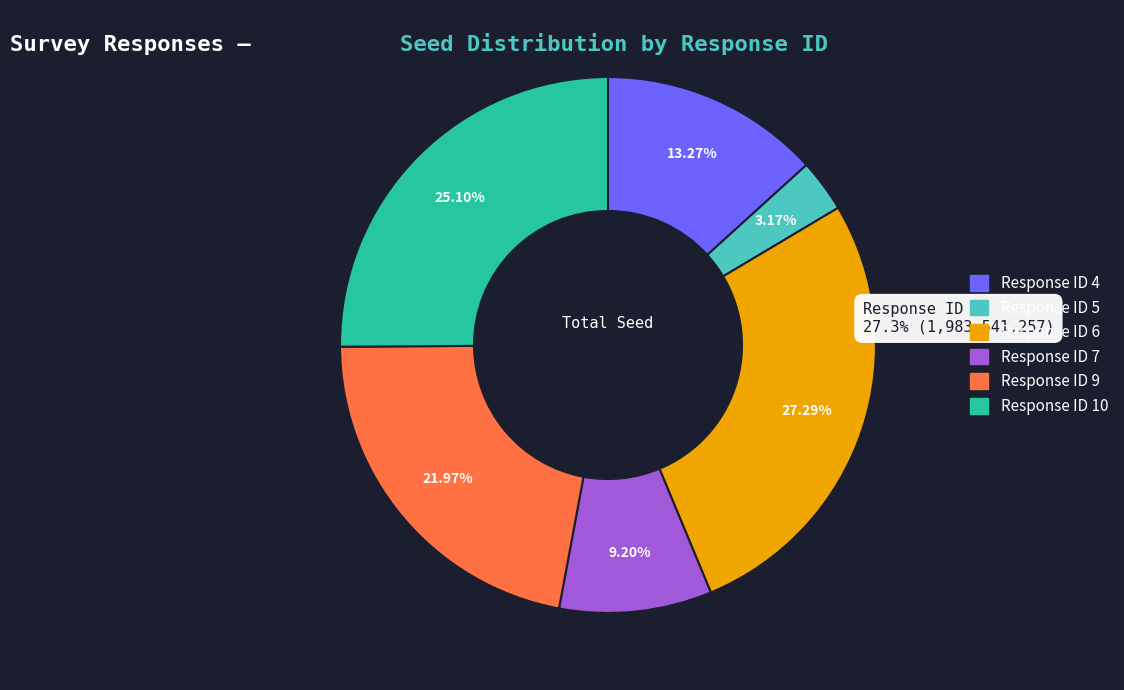

What is the smallest slice in the pie chart?

5